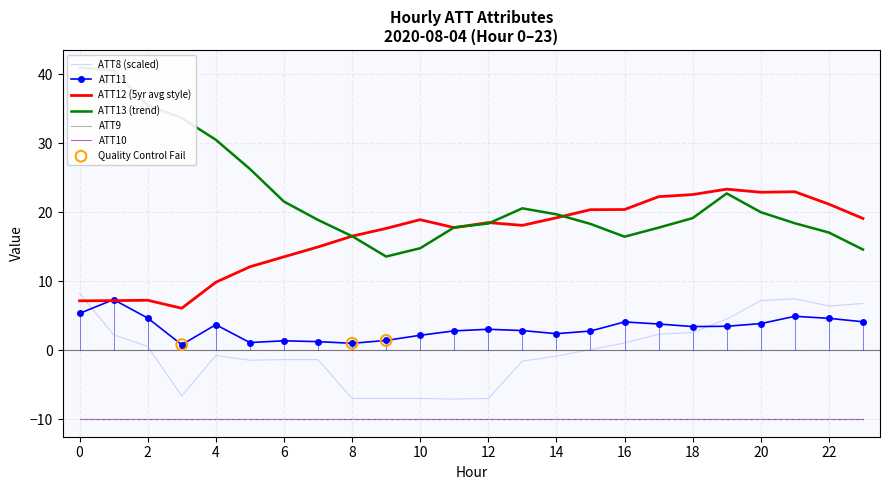

Which series contains the lowest Y value?

ATT8